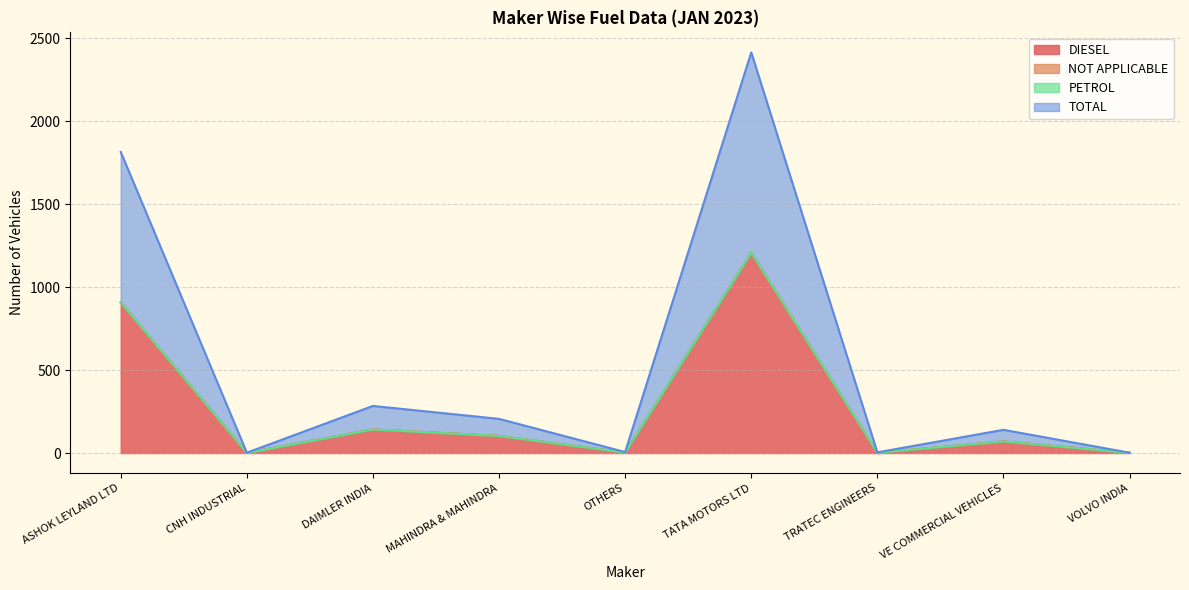

What is the label of the 5th point from the left?

OTHERS